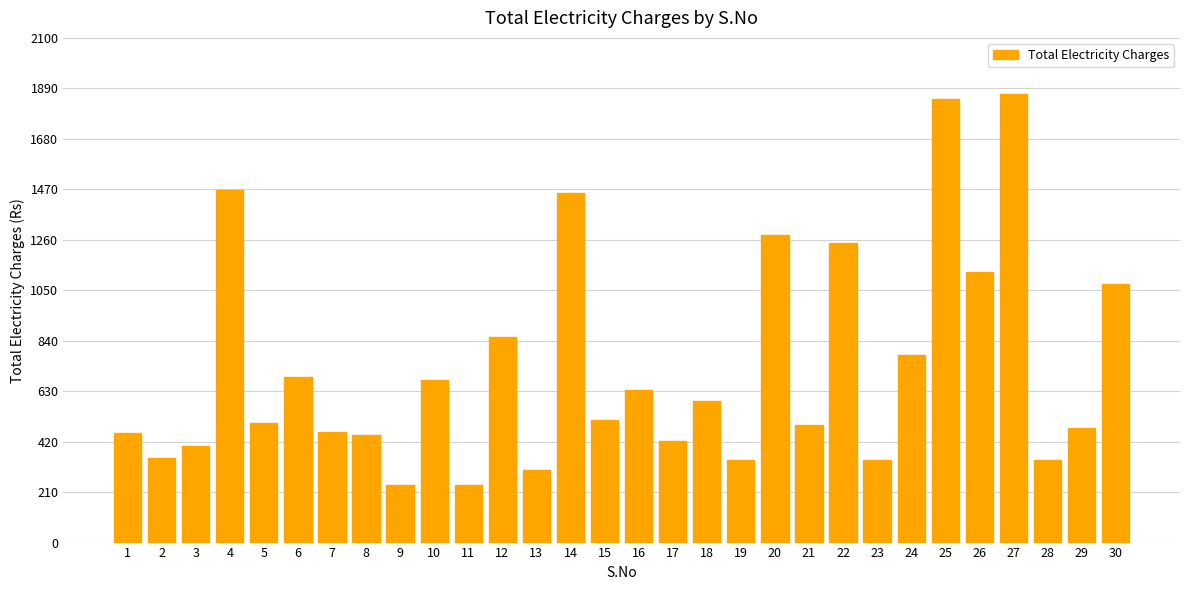

Which has a higher value, 7 or 27?

27